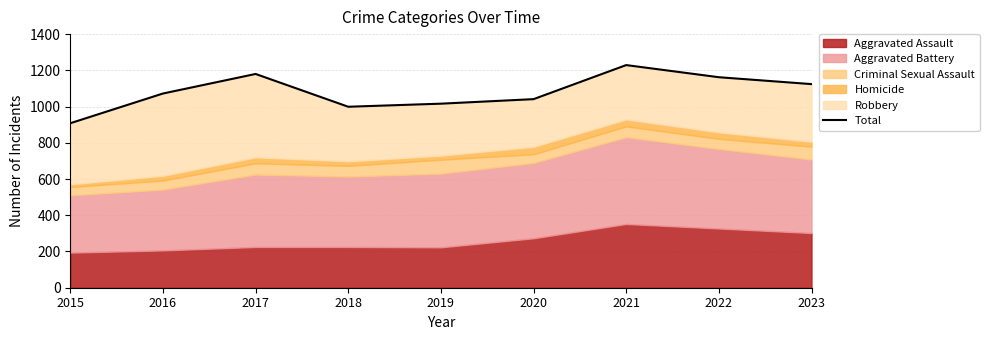

What is the difference between the maximum and minimum values?

321